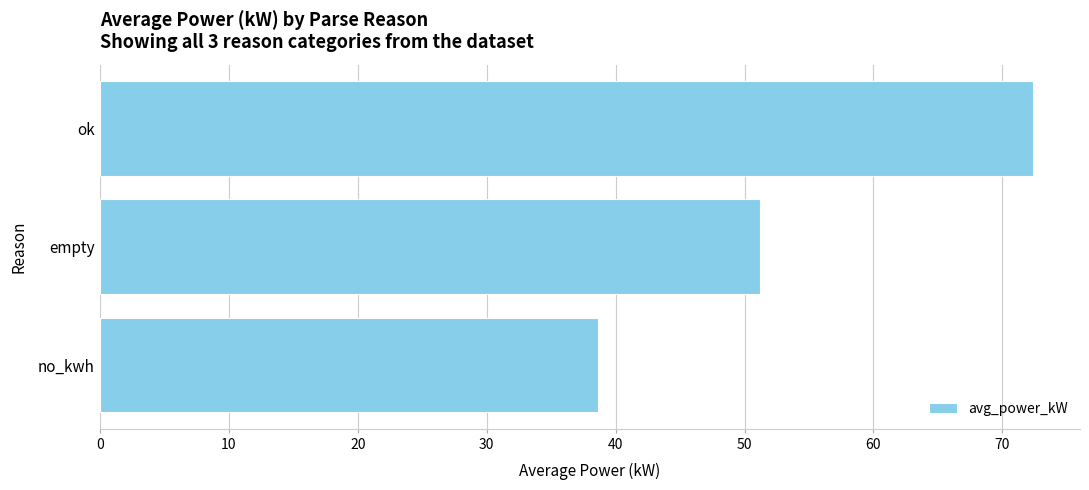

List the labels in order of value, smallest first.

no_kwh, empty, ok